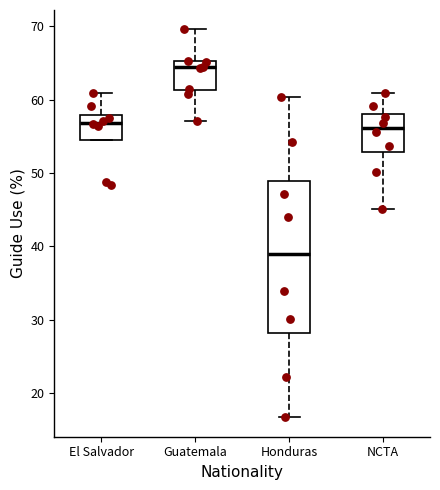

Reading left to right, read every box against the y-axis: the position of its median line, the range the box covers, and the ends of its whiskers. The values are not printed on the chart, so give them approximately, as read against the axis.

El Salvador: median 57, box 55 to 58, whiskers 55 to 61
Guatemala: median 64, box 61 to 65, whiskers 57 to 70
Honduras: median 39, box 28 to 49, whiskers 17 to 60
NCTA: median 56, box 53 to 58, whiskers 45 to 61